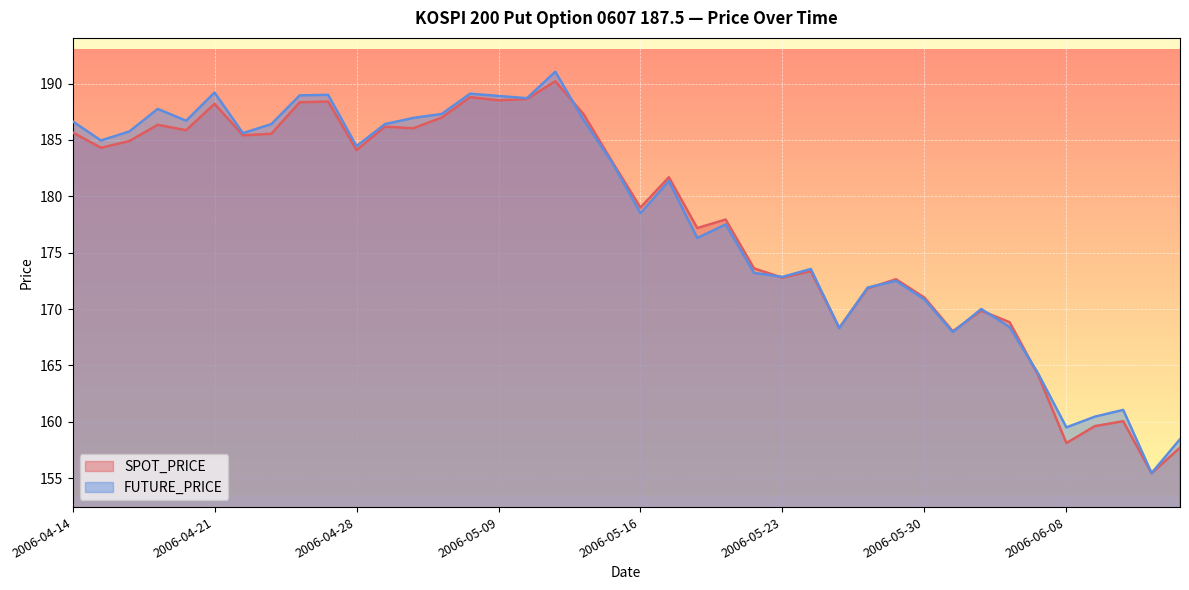

What are all the series names shown in the legend?

SPOT_PRICE, FUTURE_PRICE